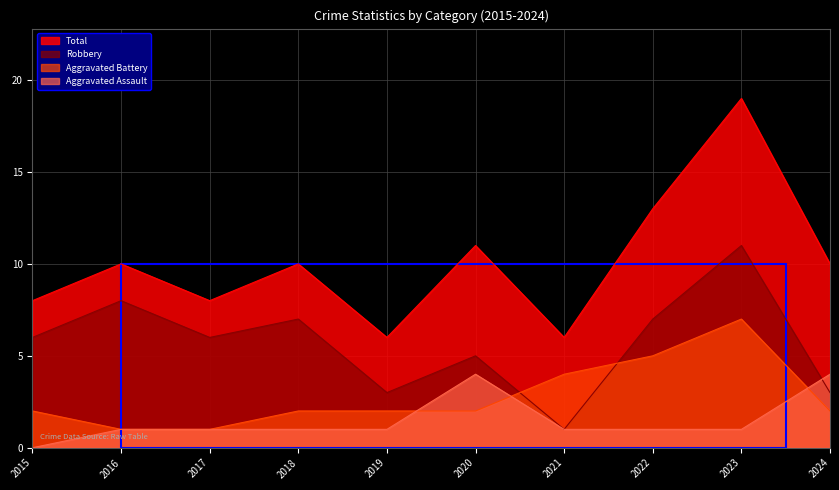

In Aggravated Assault, how many points are higher than both neighbors (excluding endpoints)?

1